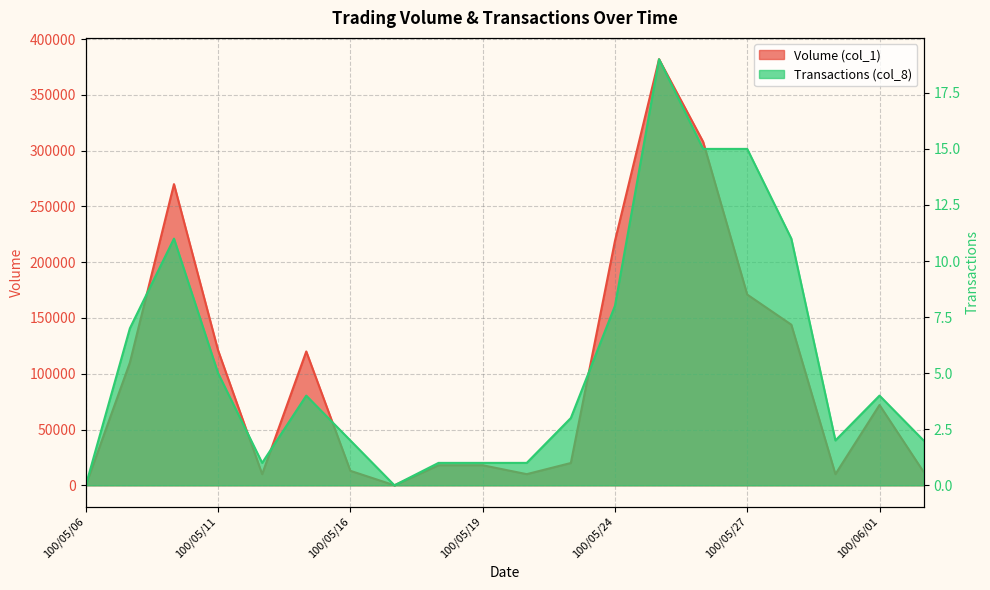

At which label does Volume (col_1) first exceed 72000?

100/05/09